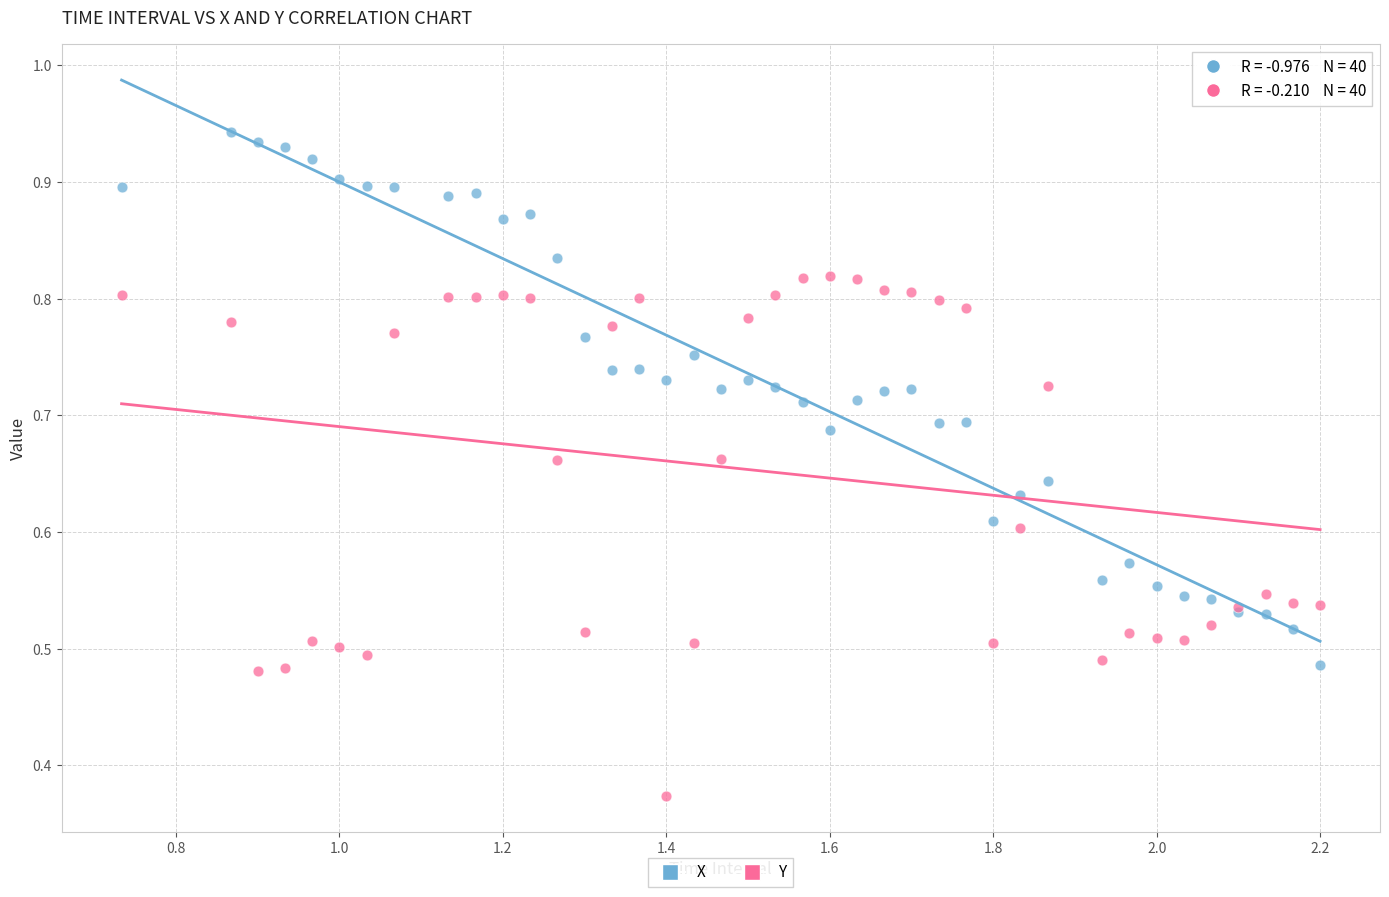

What is the X range (max minus min) for the scatter plot?

1.5